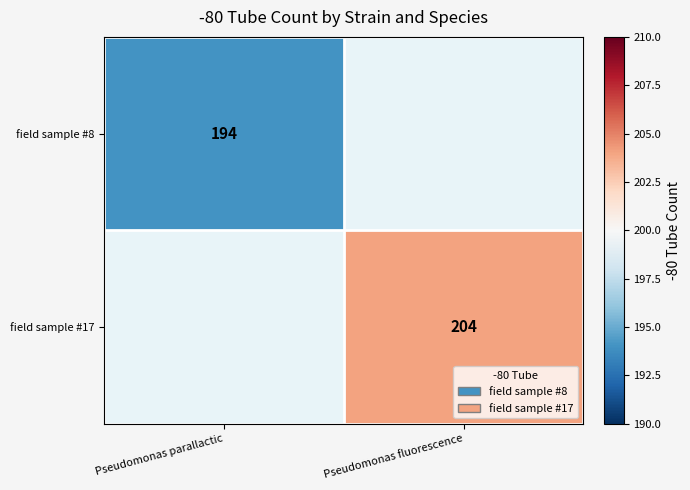

The value of field sample #17 at Pseudomonas fluorescence is 204. True or false?

True